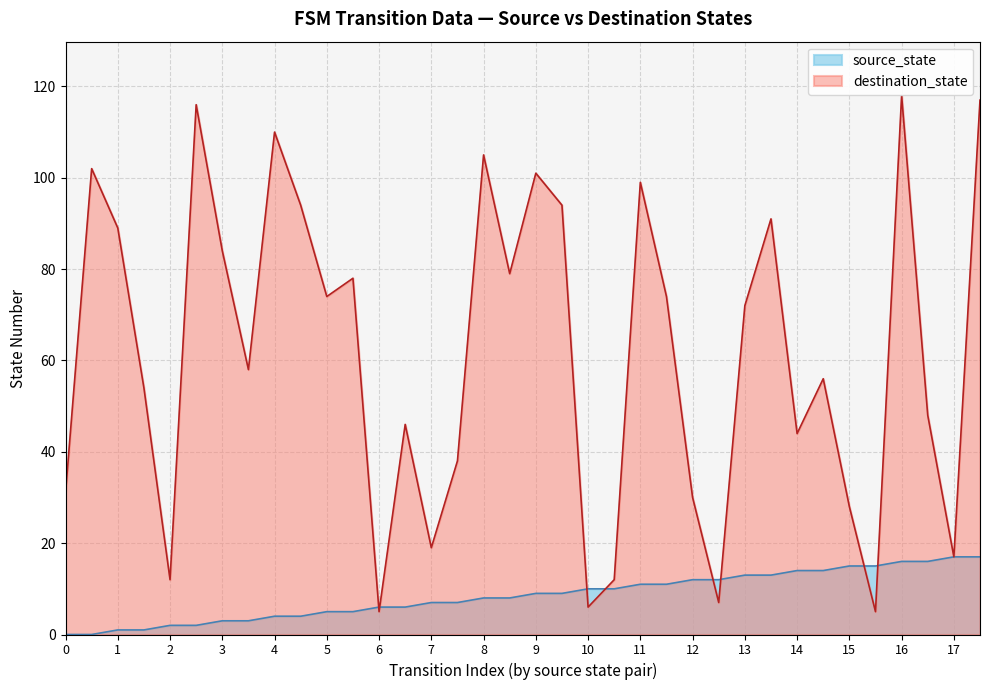

Which series has the largest range (max minus min)?

destination_state